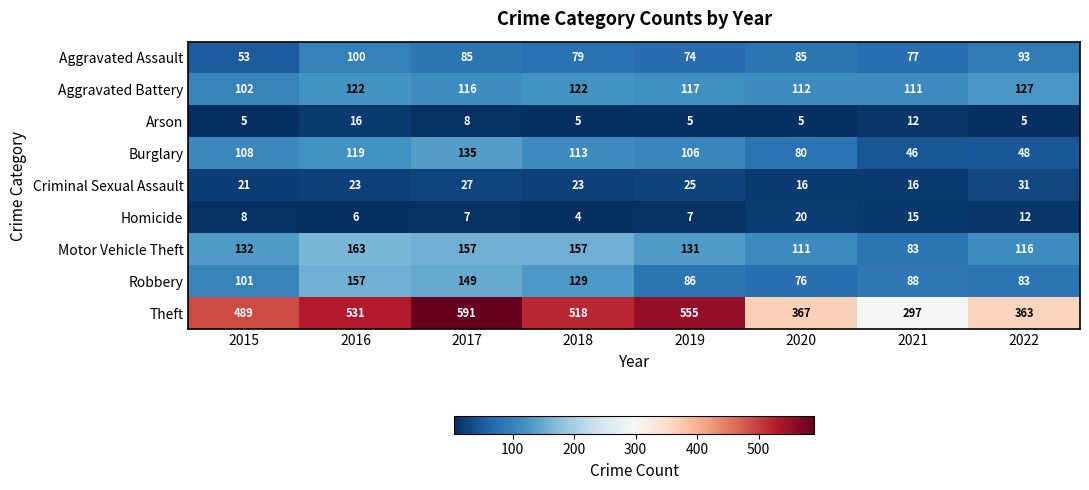

What is the greatest value displayed?

591